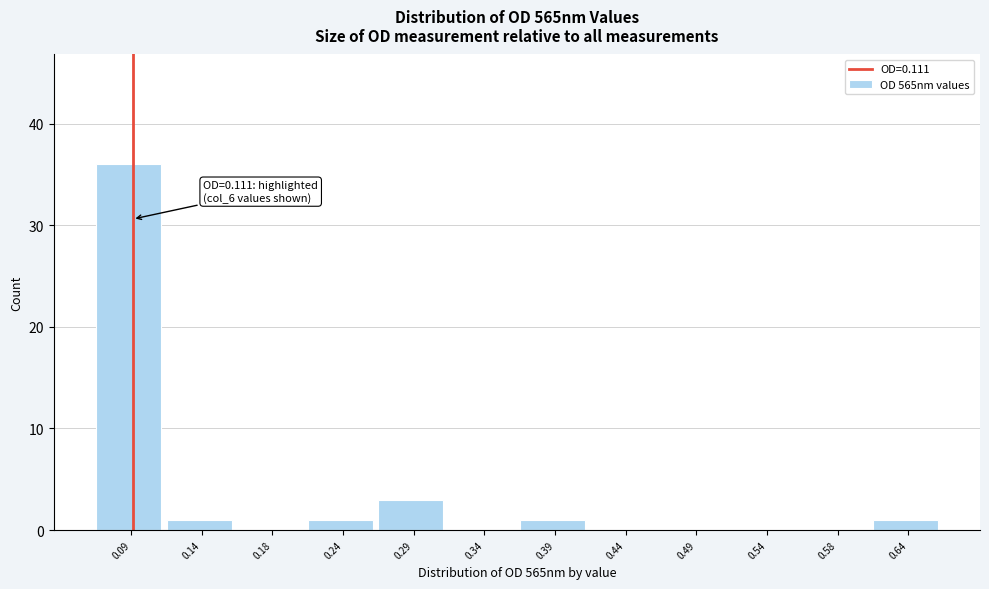

Reading right to left, list all the values displayed in this chart.

0.64=1	0.58=0	0.54=0	0.49=0	0.44=0	0.39=1	0.34=0	0.29=3	0.24=1	0.18=0	0.14=1	0.09=36